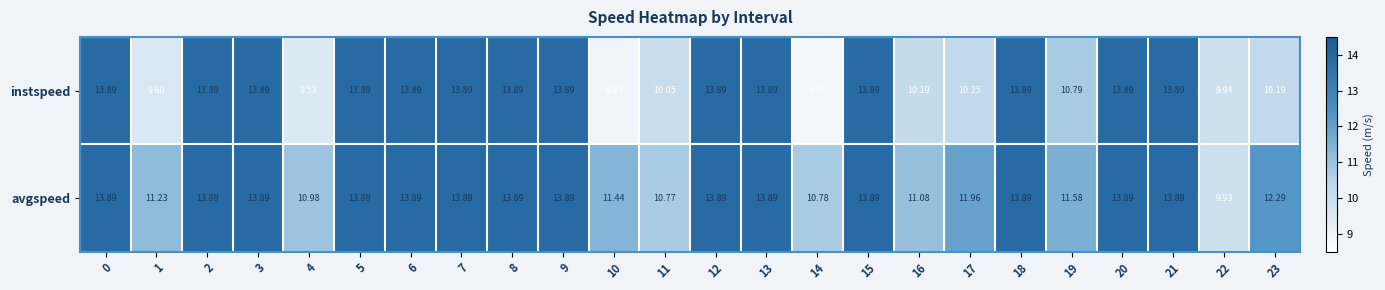

Which series has the largest total across all categories?

avgspeed